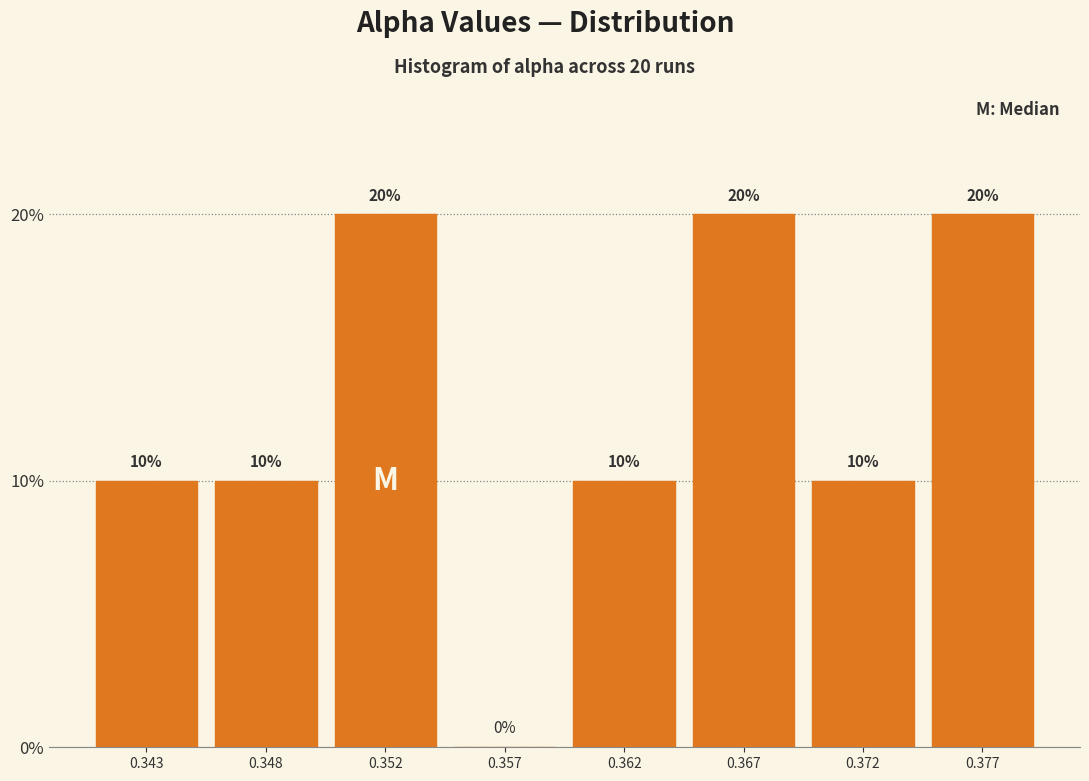

Reading left to right, list all the values displayed in this chart.

0.343=10	0.348=10	0.352=20	0.357=0	0.362=10	0.367=20	0.372=10	0.377=20